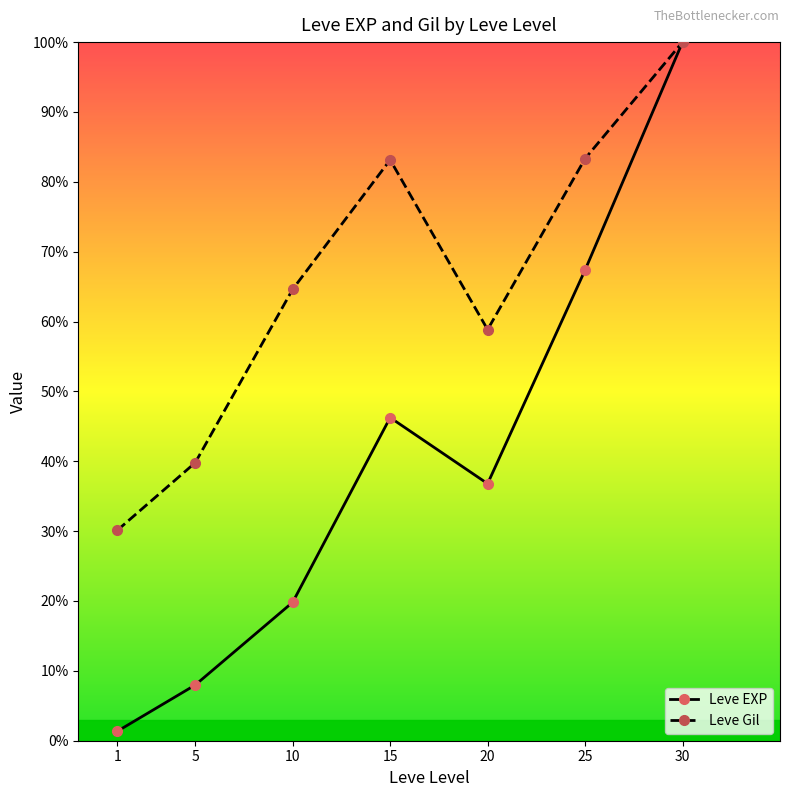

How many interior local peaks does the Leve EXP series have?

1